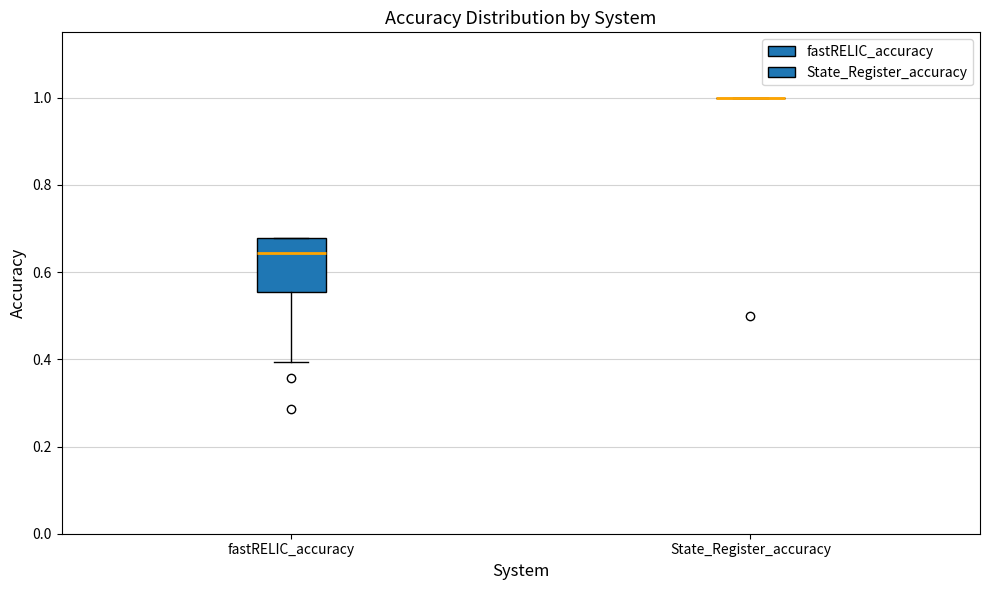

Reading left to right, read every box against the y-axis: the position of its median line, the range the box covers, and the ends of its whiskers. The values are not printed on the chart, so give them approximately, as read against the axis.

fastRELIC_accuracy: median 0.64, box 0.56 to 0.68, whiskers 0.40 to 0.68
State_Register_accuracy: box collapsed to a line at 1.00, whiskers 1.00 to 1.00